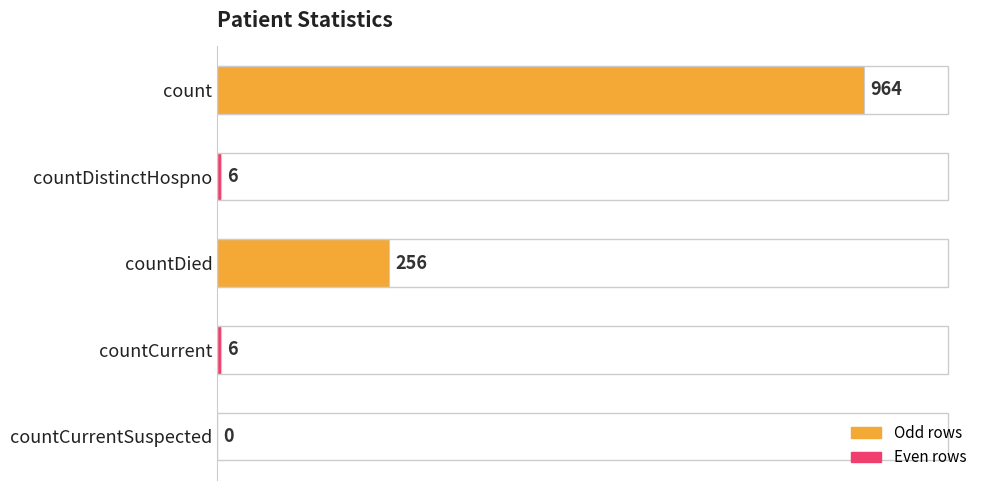

How many positive values are there?

4